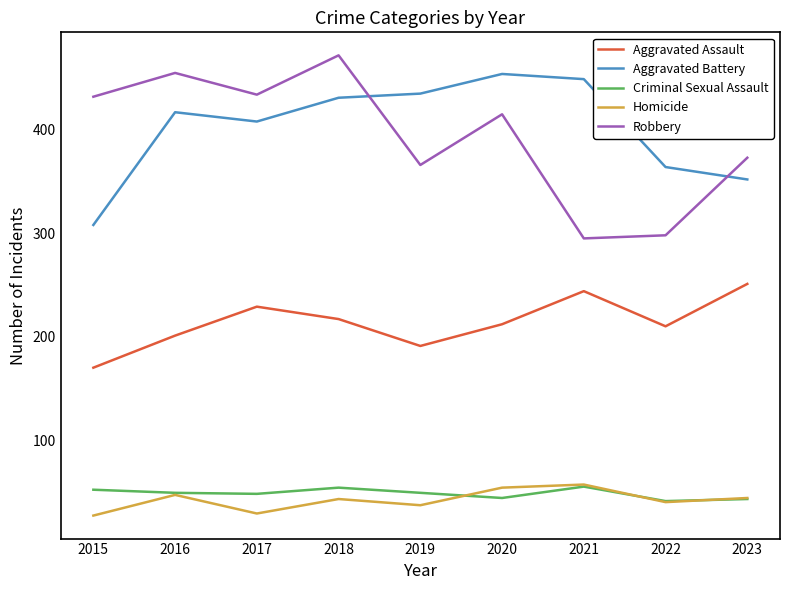

At which label does Criminal Sexual Assault first exceed 49?

2015